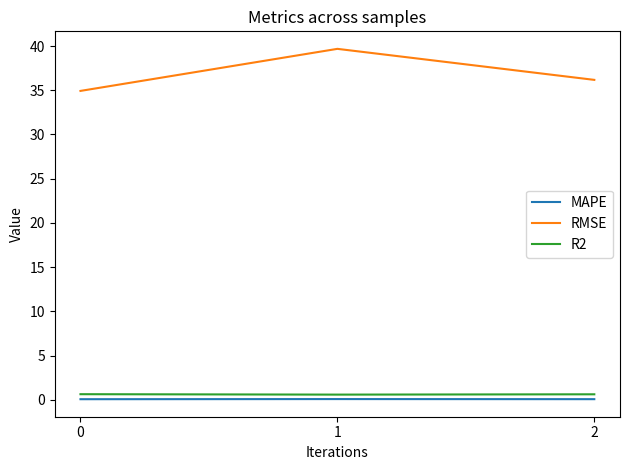

The value of R2 at 2 is 0.6. True or false?

True